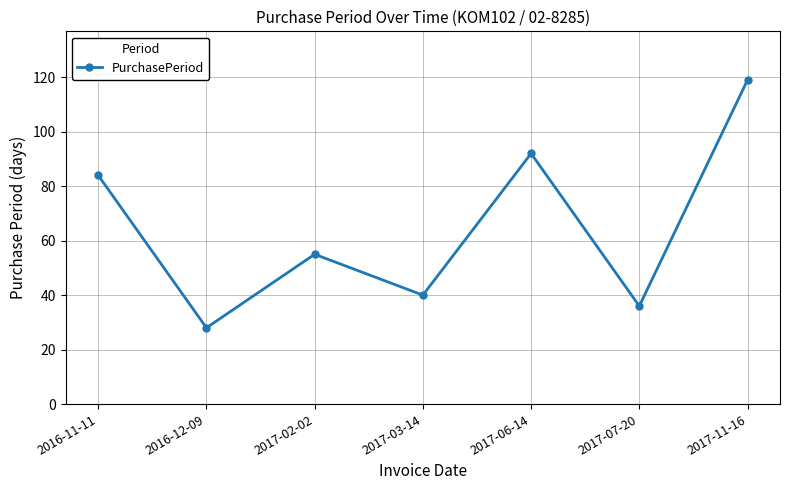

Is it true that the value at 2016-11-11 is 84?

True